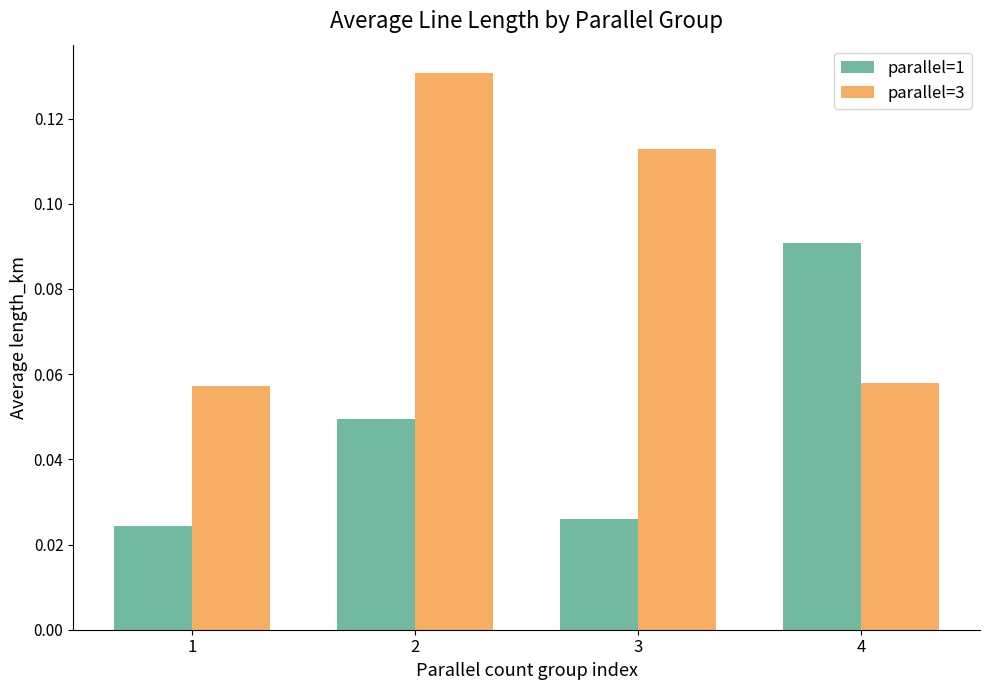

The value of parallel=3 at 1 is 0.0. True or false?

False